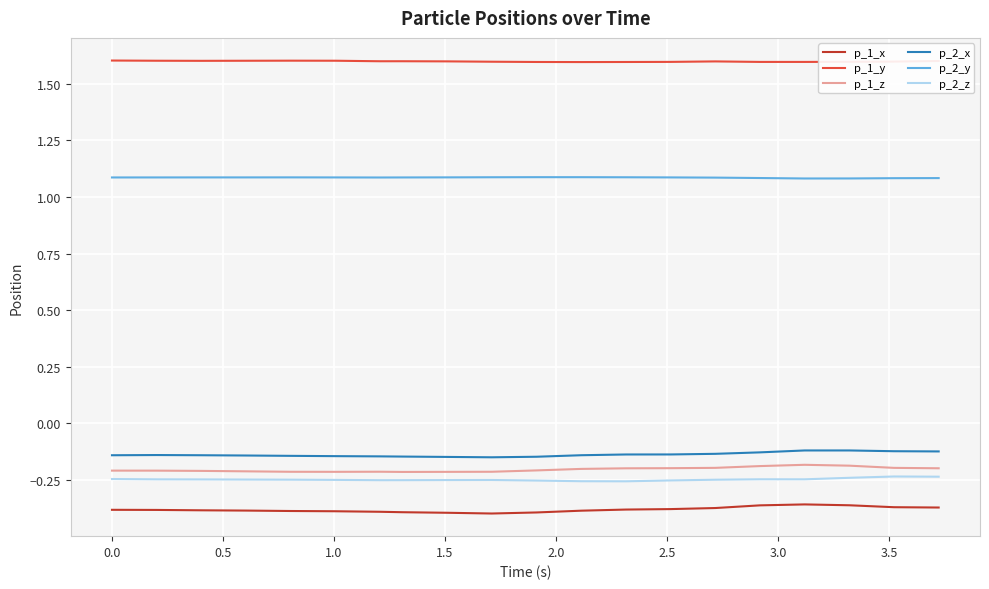

Which series has the largest total across all categories?

p_1_y